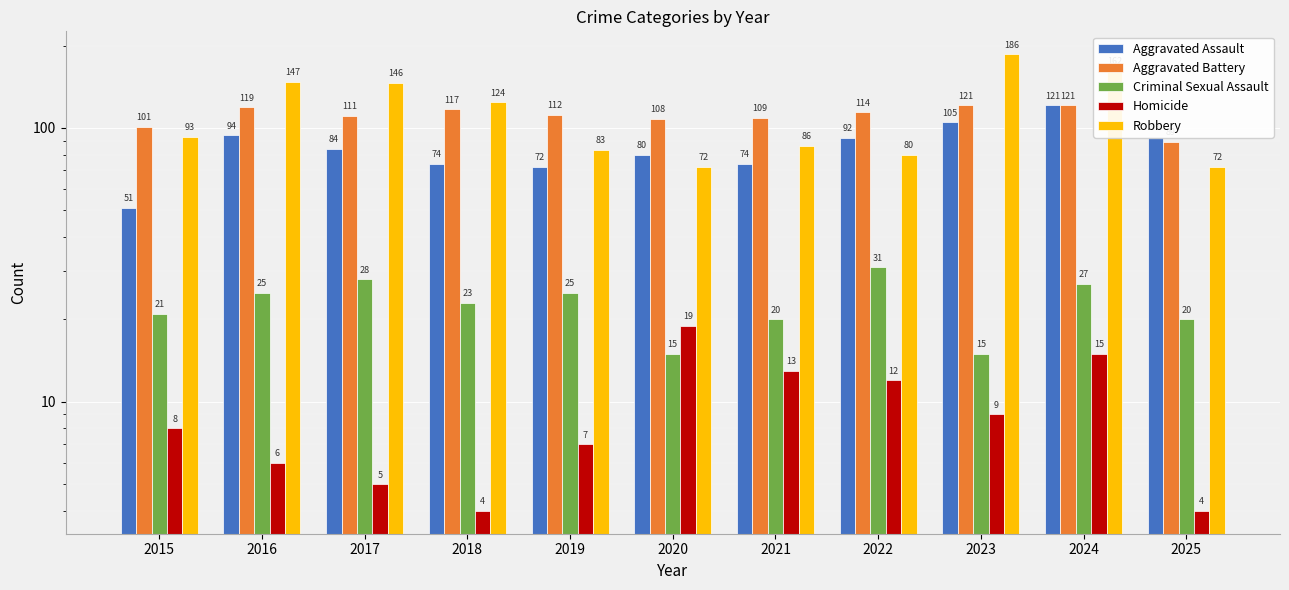

The value of Aggravated Assault at 2021 is 74. True or false?

True